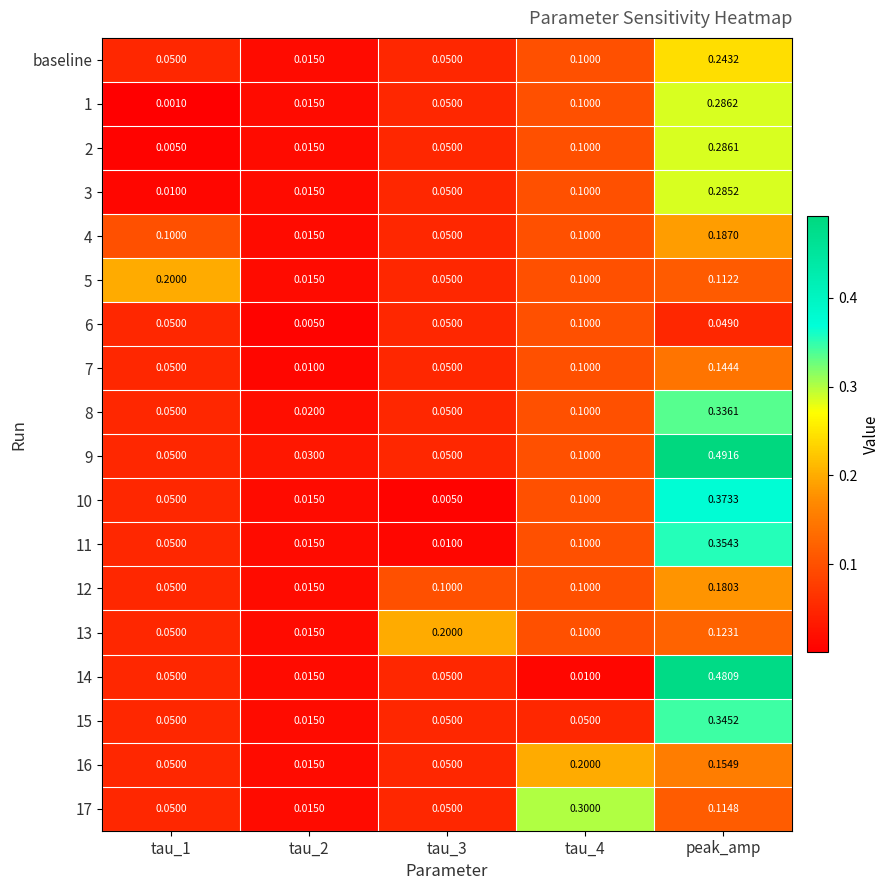

At which category is the sum across all series the highest?

peak_amp